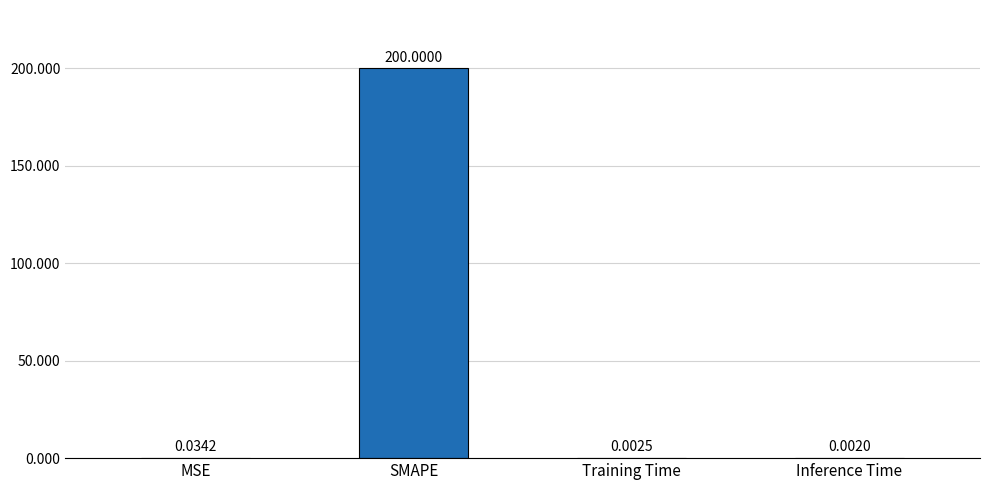

What is the sum of all values?

200.0